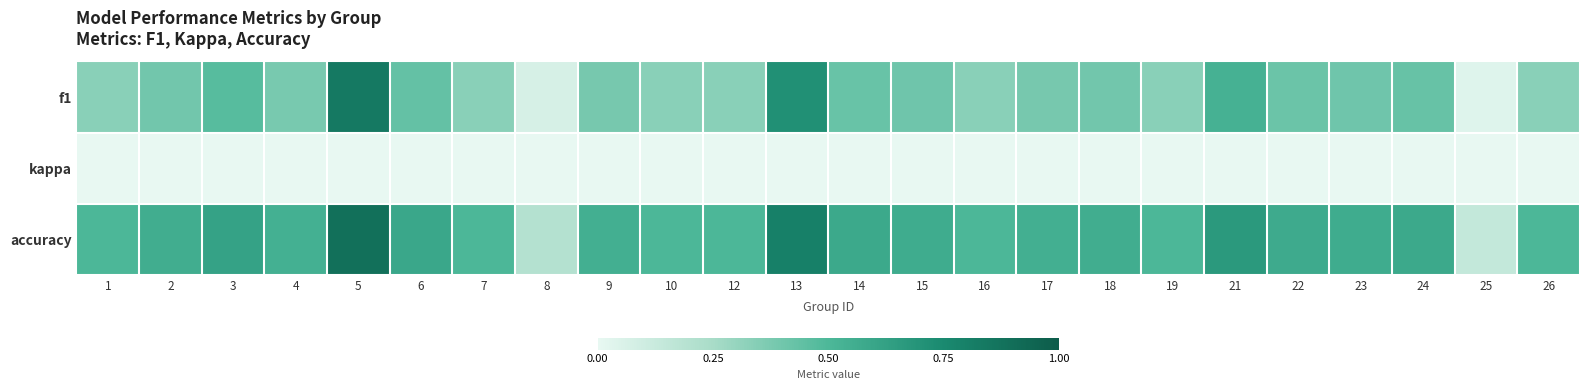

Which series has the widest spread of values?

f1